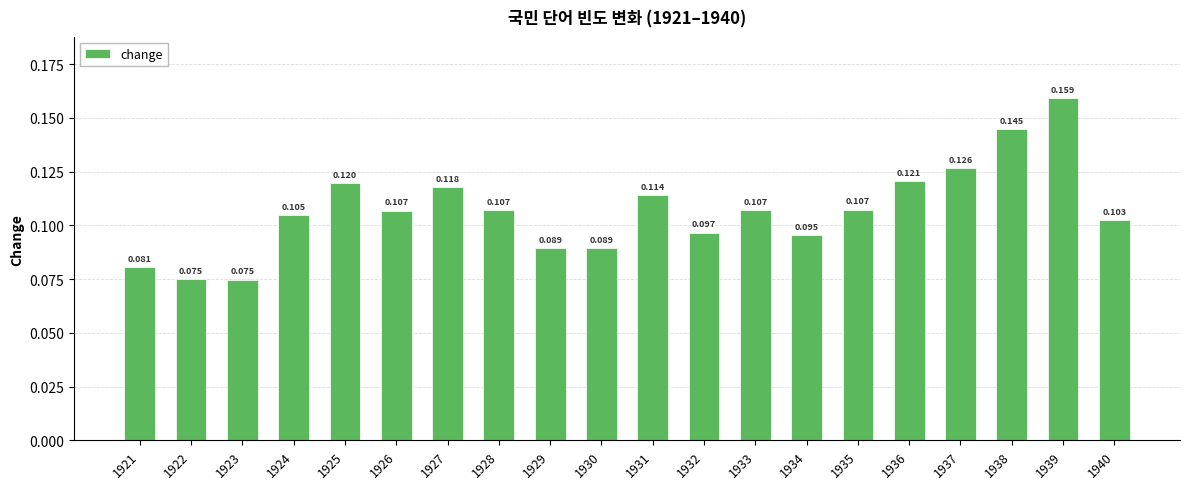

At which label is the value closest to 0?

1923